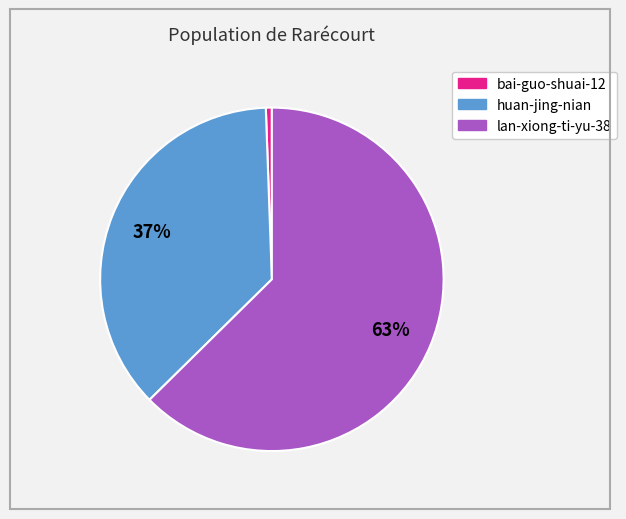

To the nearest percent, what is the difference between the lan-xiong-ti-yu-38 and huan-jing-nian slice percentages?

26%